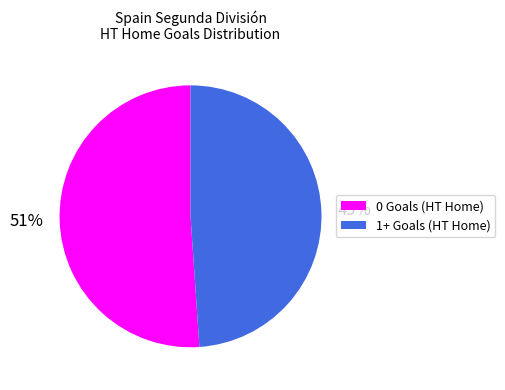

To the nearest percent, what is the difference between the 0 Goals and 1+ Goals slice percentages?

2%